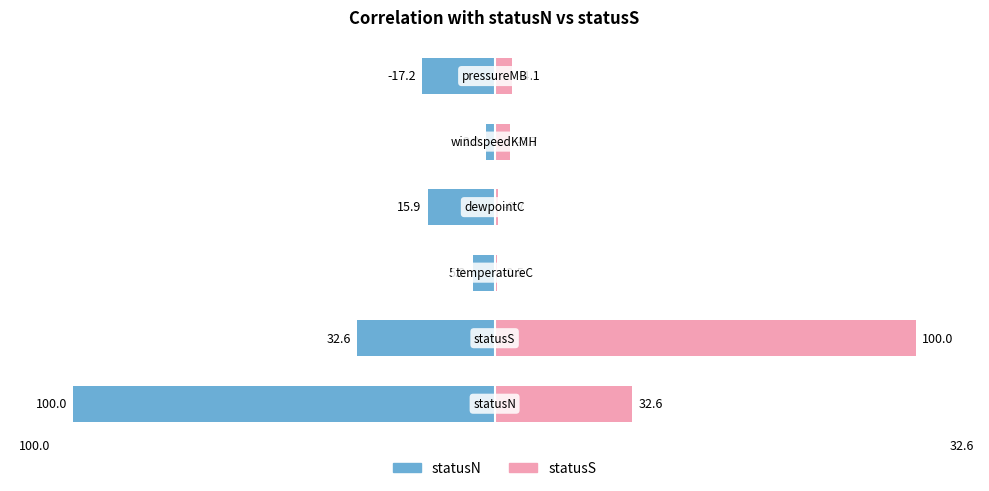

Reading left to right, transcribe all the data shown in this chart.

statusN: −150=-100.0	−100=-32.6	−50=-5.2	0=-15.9	50=-2.0	100=-17.2
statusS: −150=32.6	−100=100.0	−50=0.5	0=0.7	50=3.7	100=4.1